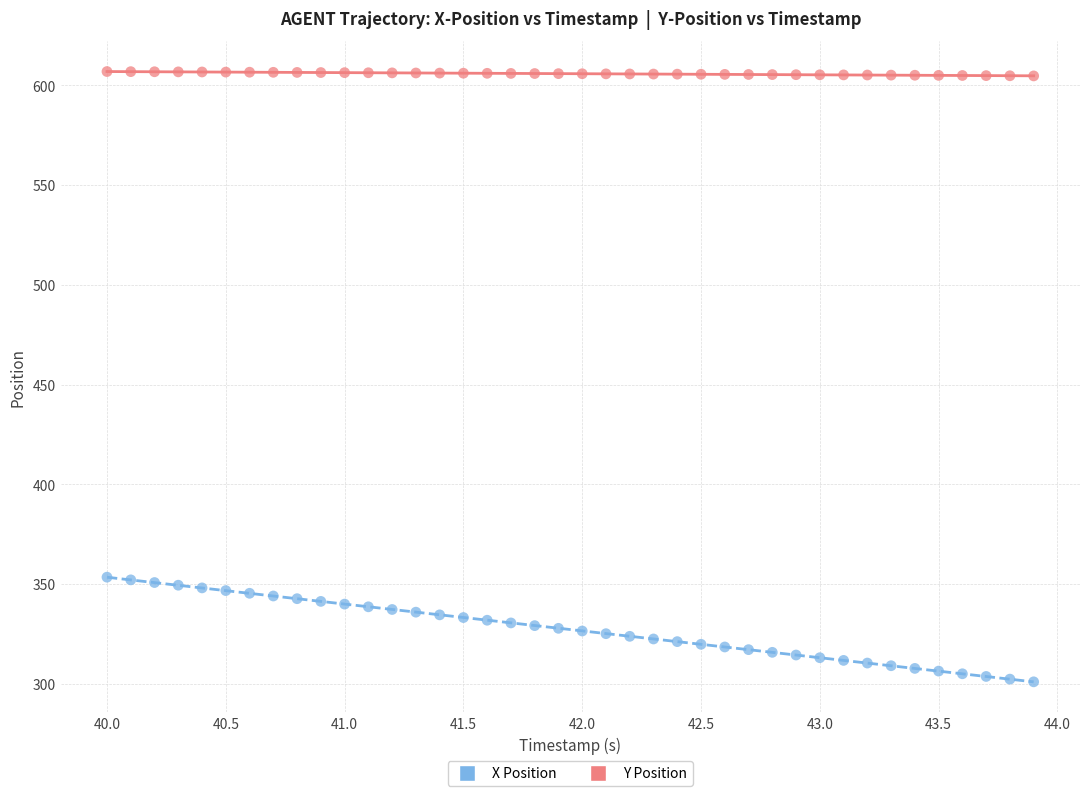

Which series contains the lowest Y value?

X Position